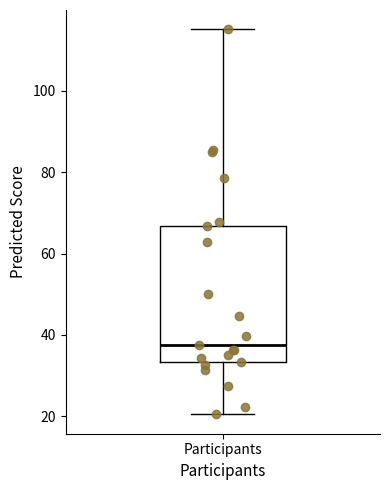

Transcribe this box plot: give where the median line is, the range the box spans, and where the two whiskers end, as read against the y-axis. The values are not printed on the chart, so give them approximately, as read against the axis.

median 38, box 34 to 66, whiskers 20 to 116